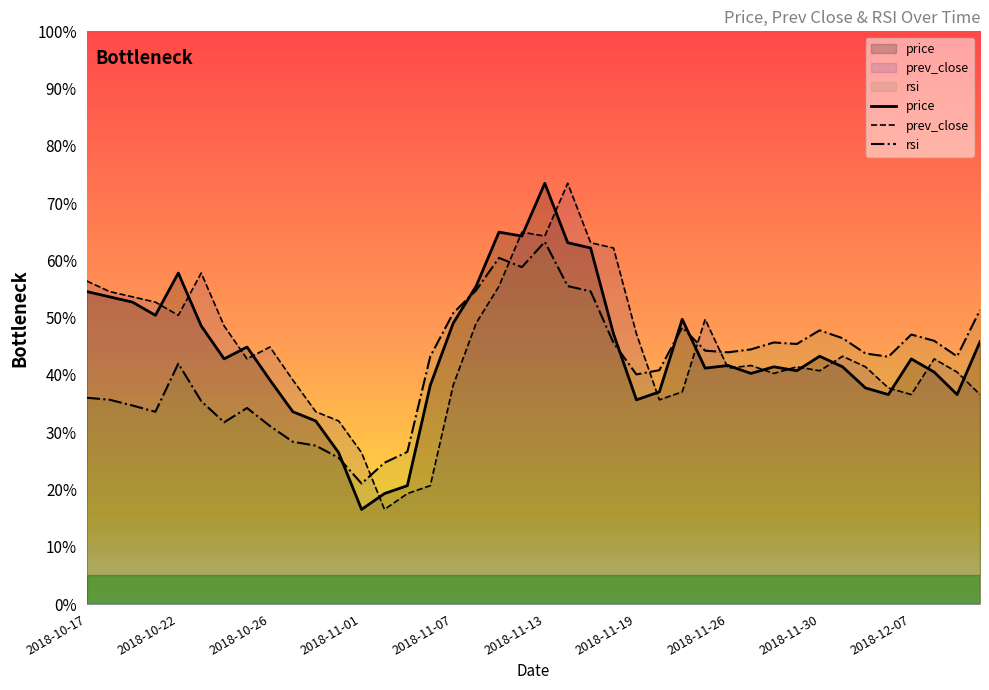

At which label does prev_close first exceed 42?

2018-10-17